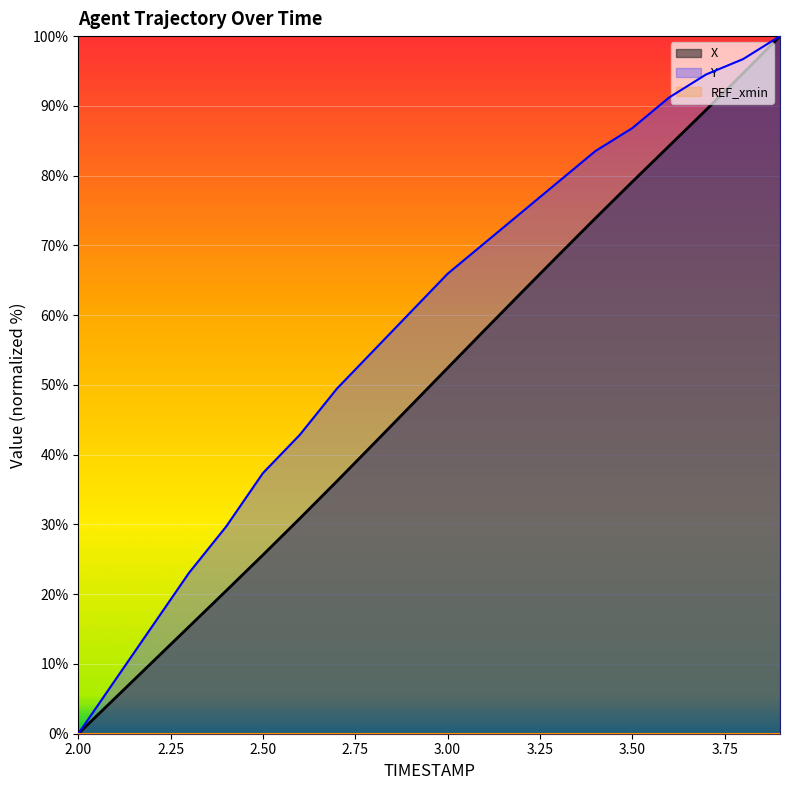

Does the chart display data point markers on the line(s)?

No